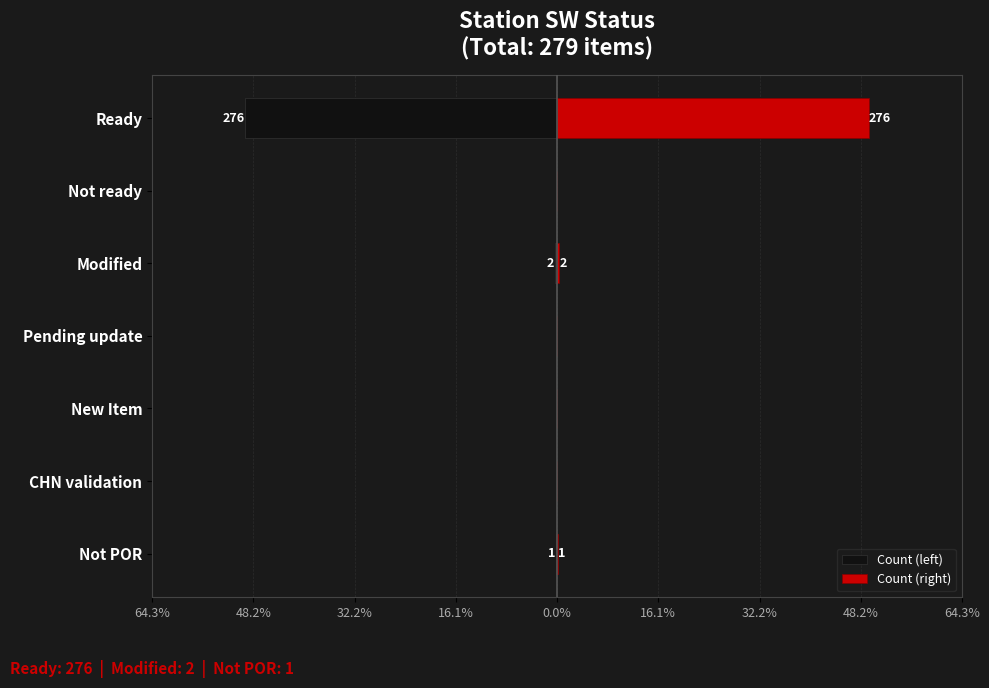

True or false: Count (right) has a value of 0.0 at CHN validation.

True